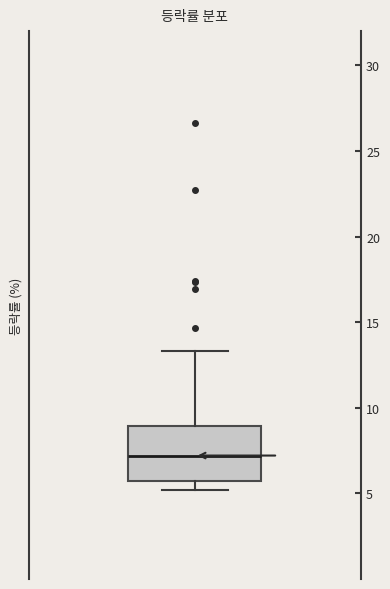

Transcribe this box plot: give where the median line is, the range the box spans, and where the two whiskers end, as read against the y-axis. The values are not printed on the chart, so give them approximately, as read against the axis.

median 7.0, box 5.5 to 9.0, whiskers 5.0 to 13.5